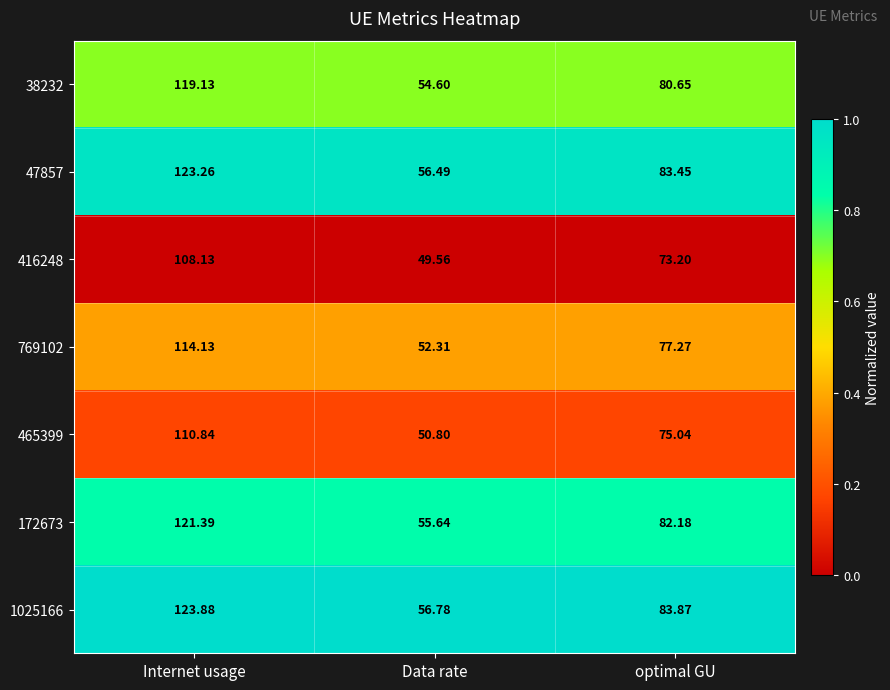

List the labels in order of 465399 value, largest first.

Internet usage, optimal GU, Data rate